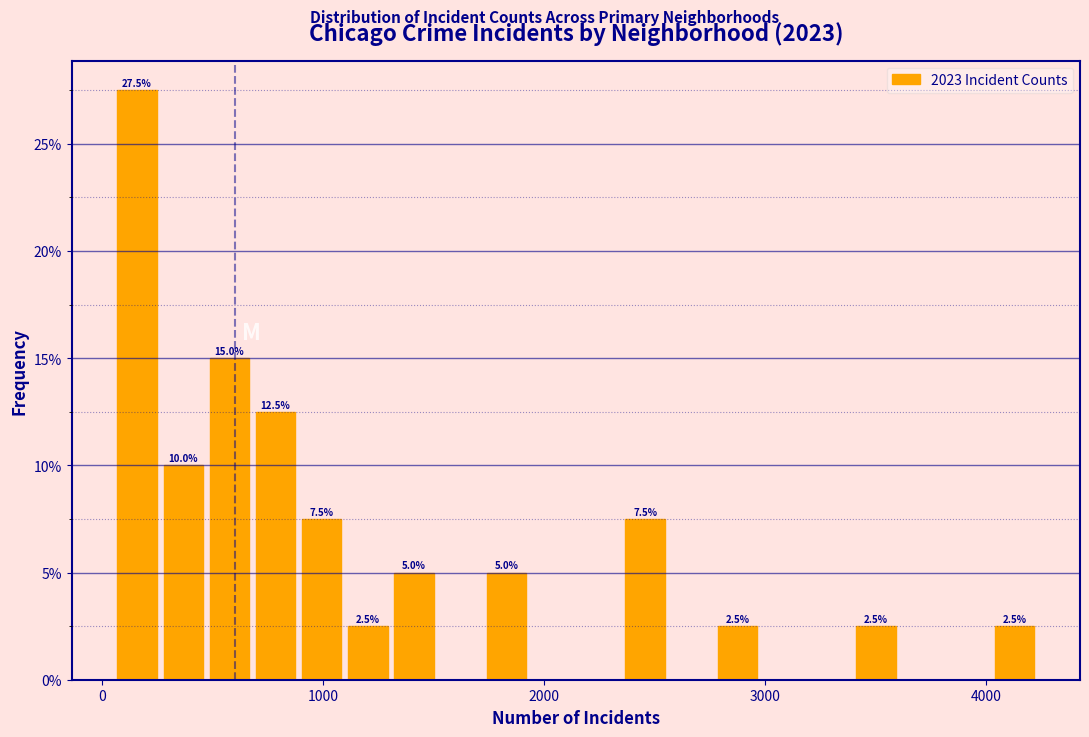

Around what value on the x-axis is the tallest bar? Give the approximate position of its centre, as read against the axis.

200